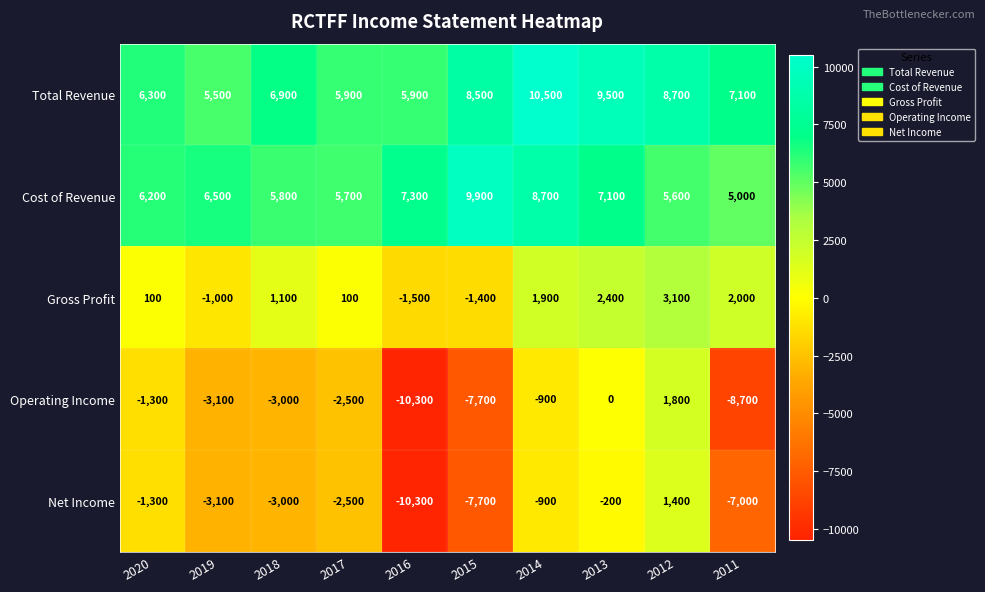

What is the spread (max minus min) of values at 2011?

15800